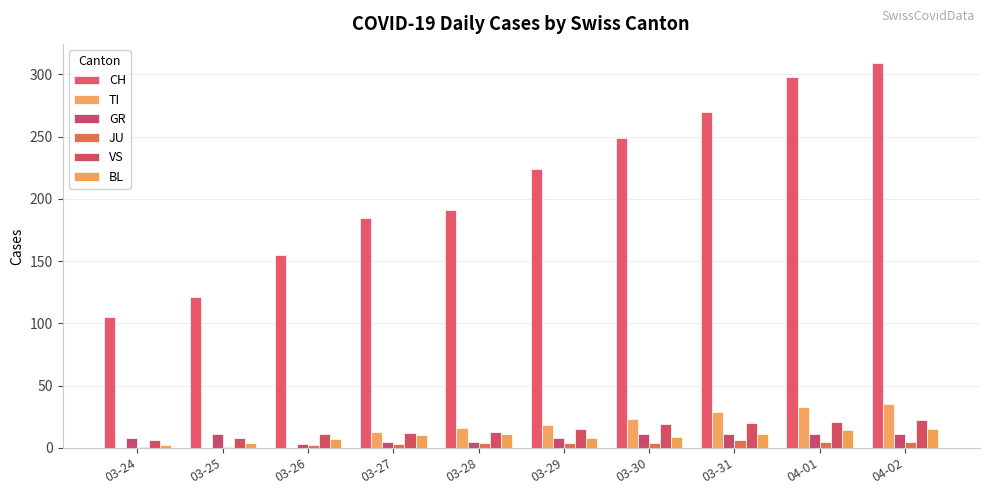

How many groups of bars are there?

10